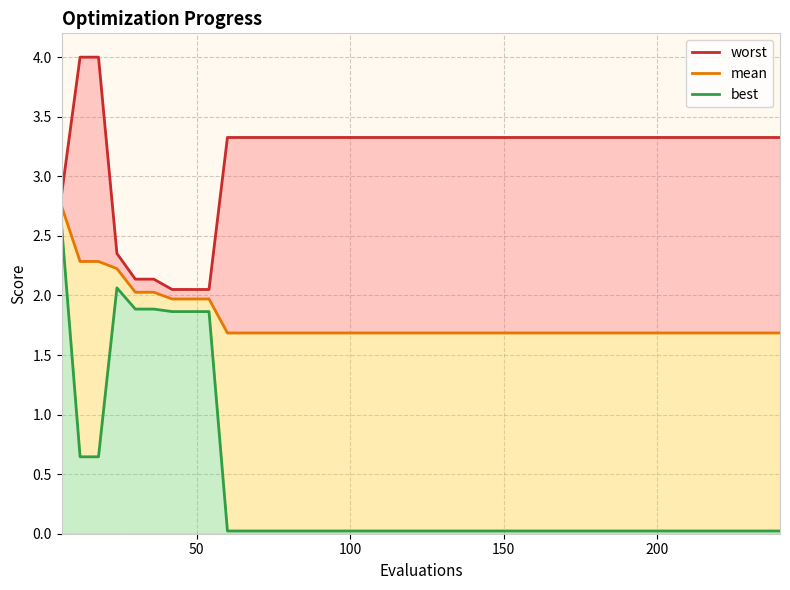

List the series in order of their overall mean, highest first.

worst, mean, best